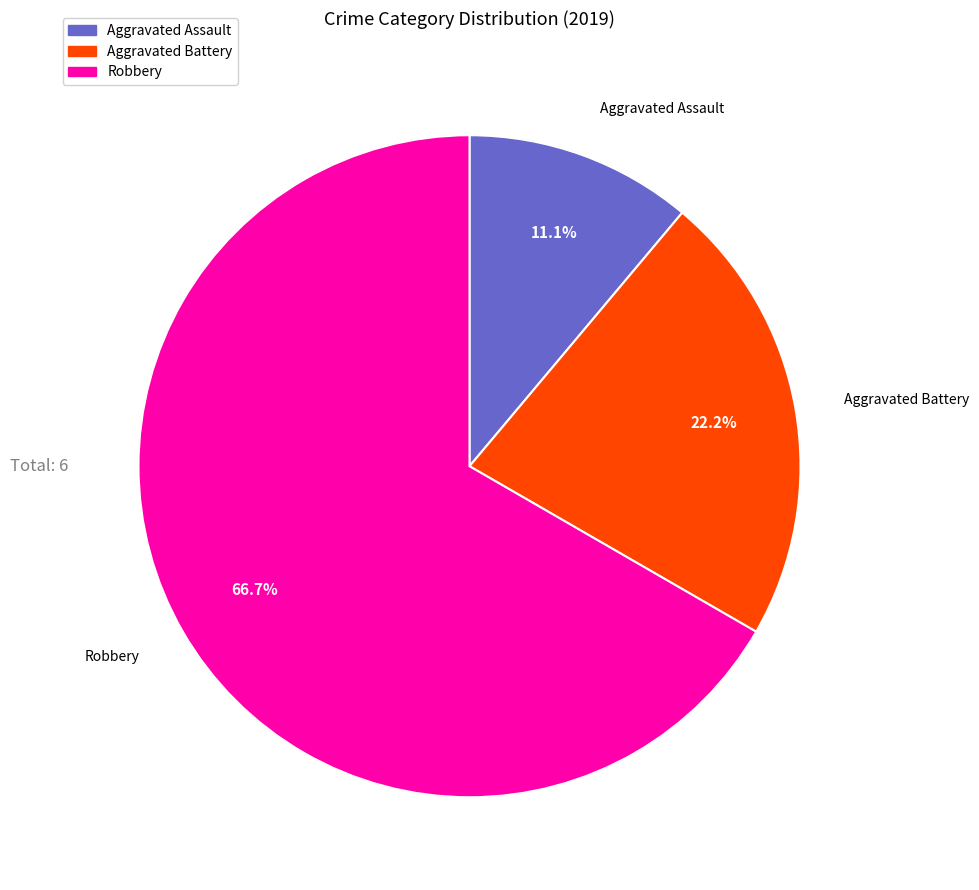

The Aggravated Assault slice represents 11% of the pie. True or false?

True